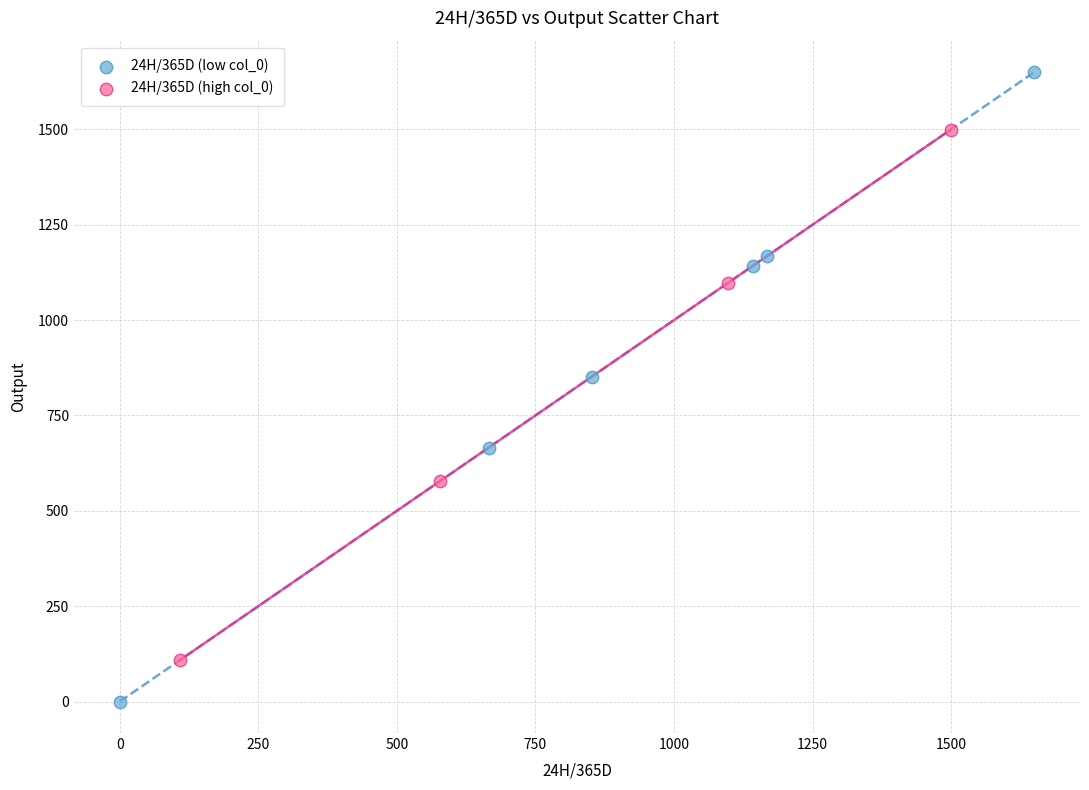

Which series contains the highest Y value?

24H/365D (low col_0)